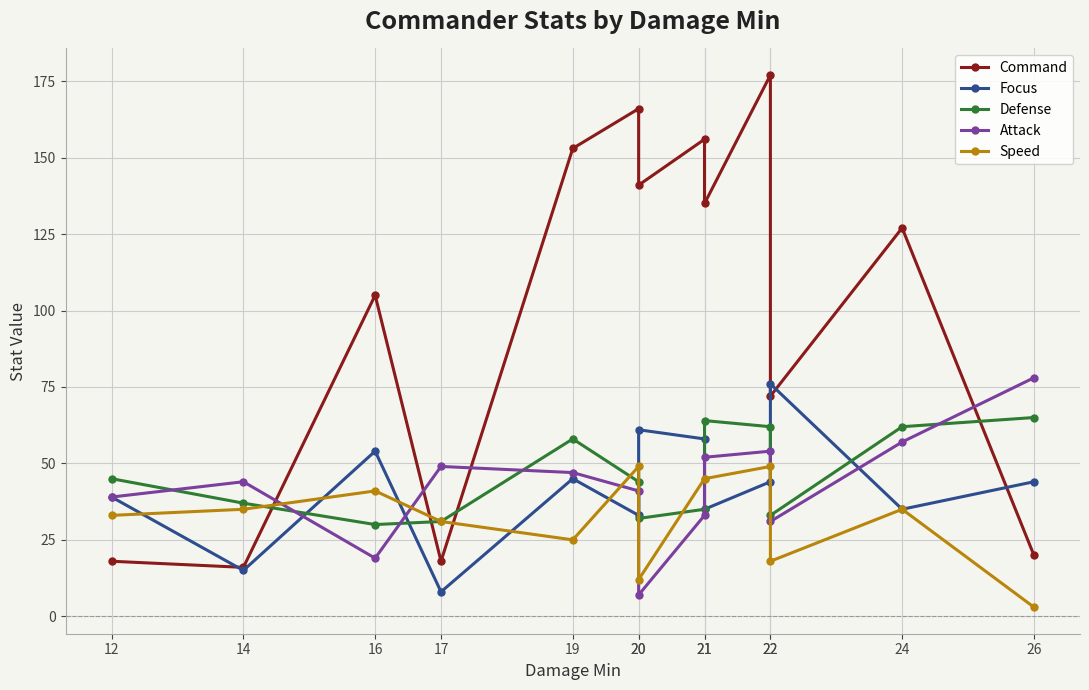

What is the highest value of the Defense series?

65